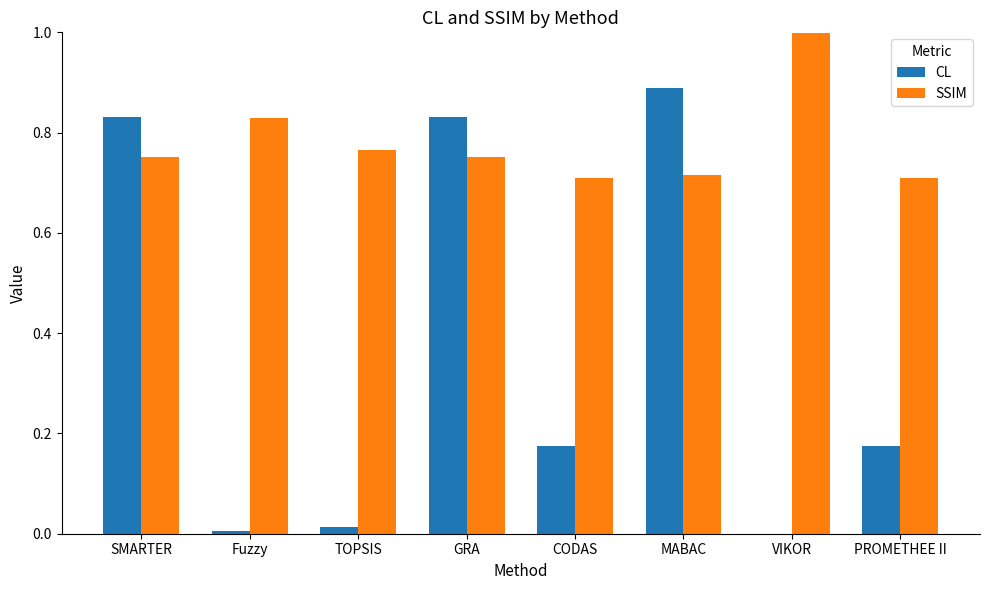

Is the value of SSIM at TOPSIS greater than the value of CL at VIKOR?

Yes